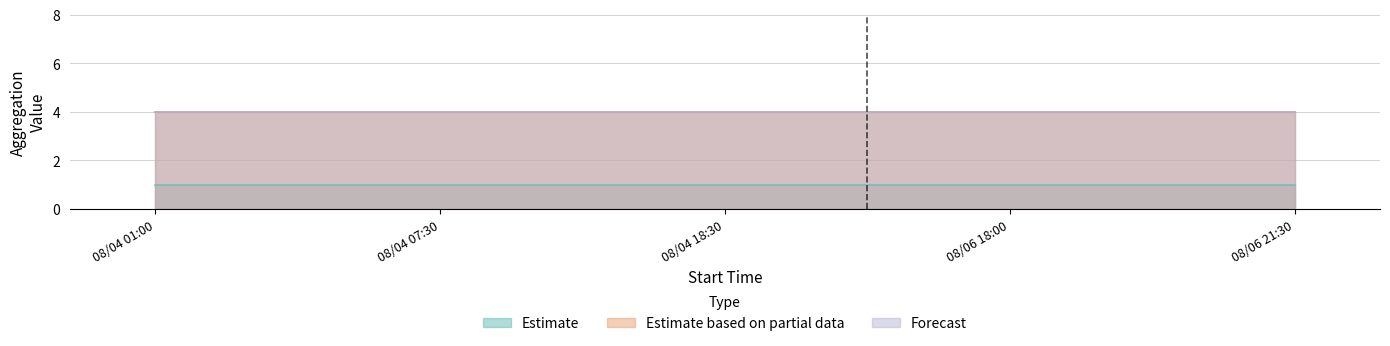

What is the average value of the Estimate based on partial data series?

4